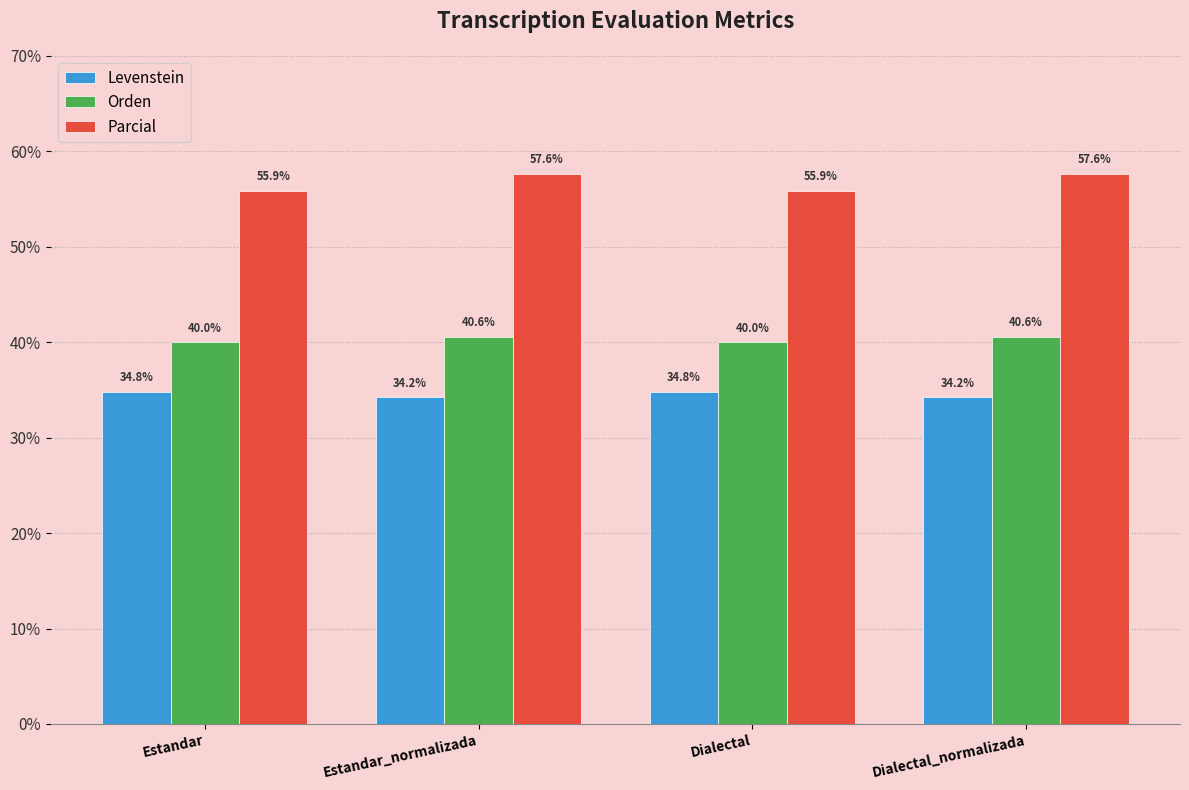

What is the highest value of the Parcial series?

57.6